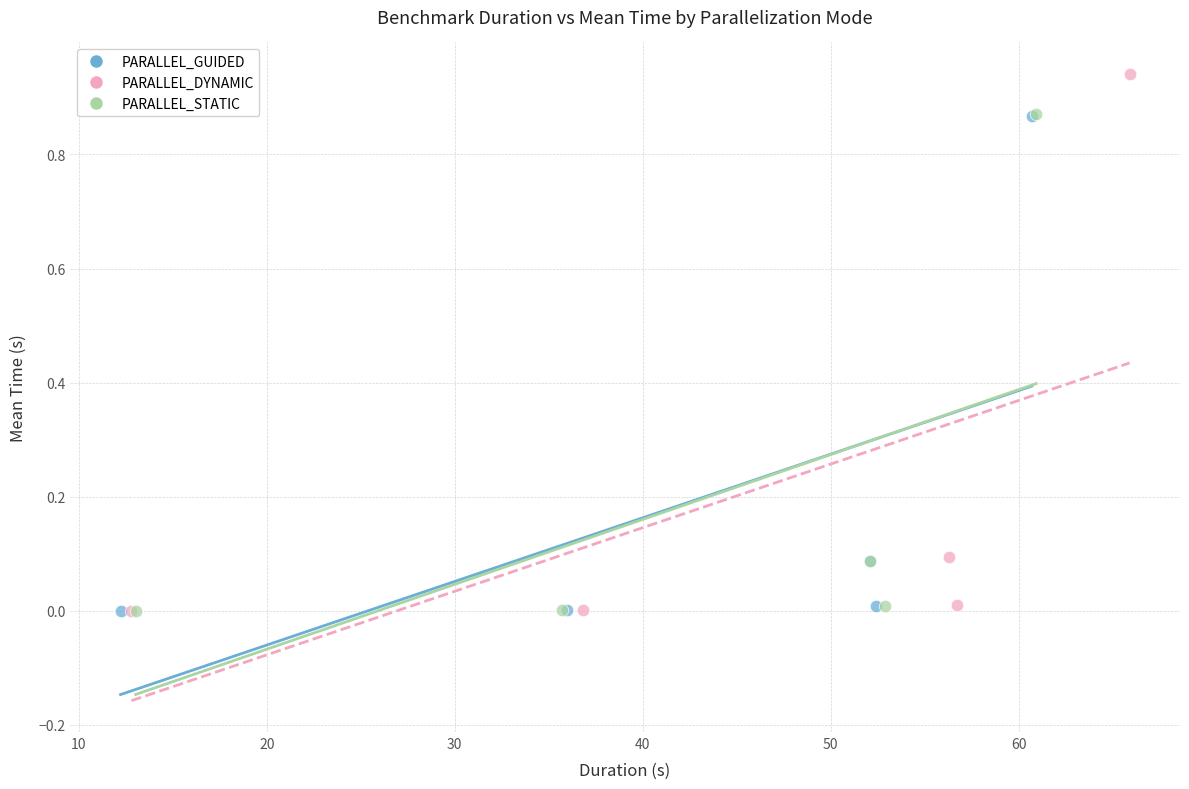

Which series contains the highest Y value?

PARALLEL_DYNAMIC